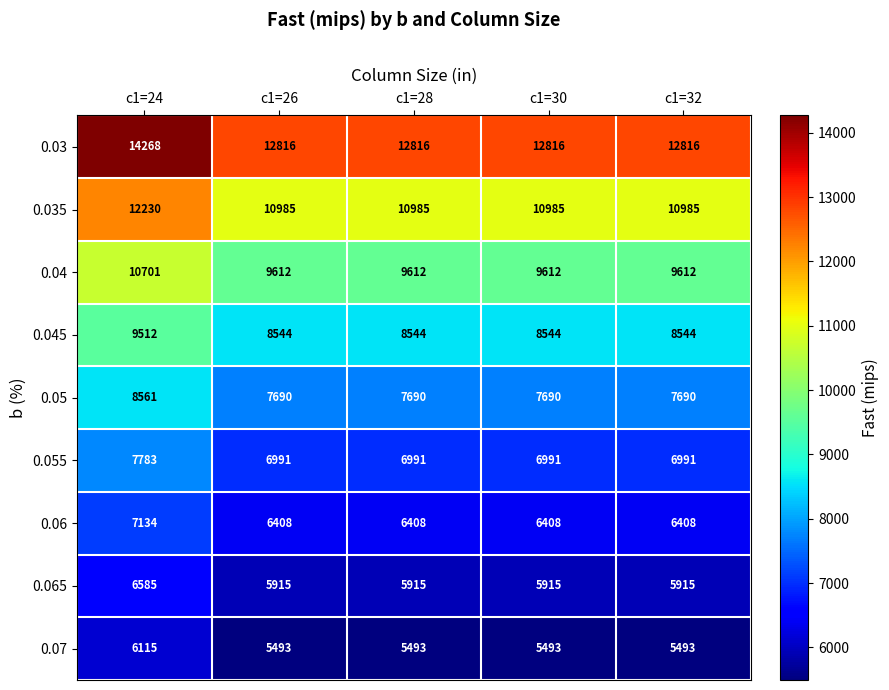

What is the average value of the 0.035 series?

11234